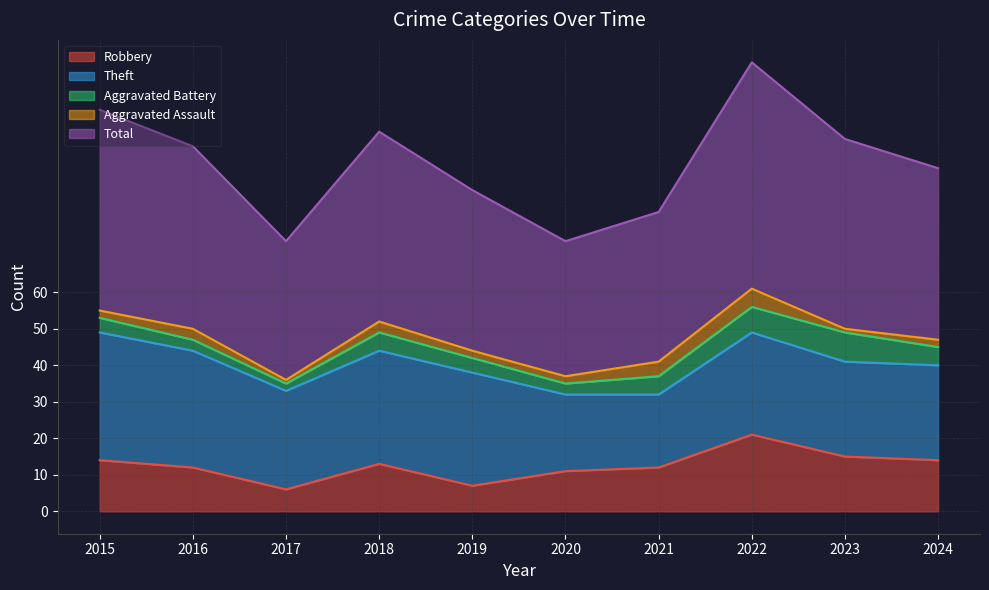

Reading left to right, extract all data points from this chart.

Robbery: 2015=14	2016=12	2017=6	2018=13	2019=7	2020=11	2021=12	2022=21	2023=15	2024=14
Theft: 2015=35	2016=32	2017=27	2018=31	2019=31	2020=21	2021=20	2022=28	2023=26	2024=26
Aggravated Battery: 2015=4	2016=3	2017=2	2018=5	2019=4	2020=3	2021=5	2022=7	2023=8	2024=5
Aggravated Assault: 2015=2	2016=3	2017=1	2018=3	2019=2	2020=2	2021=4	2022=5	2023=1	2024=2
Total: 2015=55	2016=50	2017=38	2018=52	2019=44	2020=37	2021=41	2022=62	2023=52	2024=47